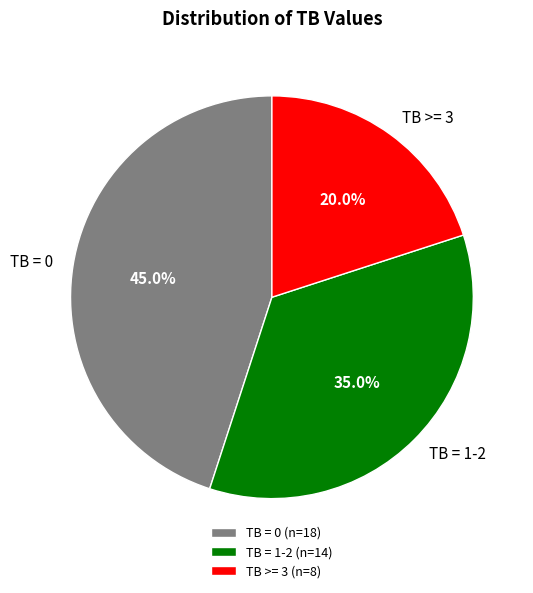

Does any single category account for the majority?

No